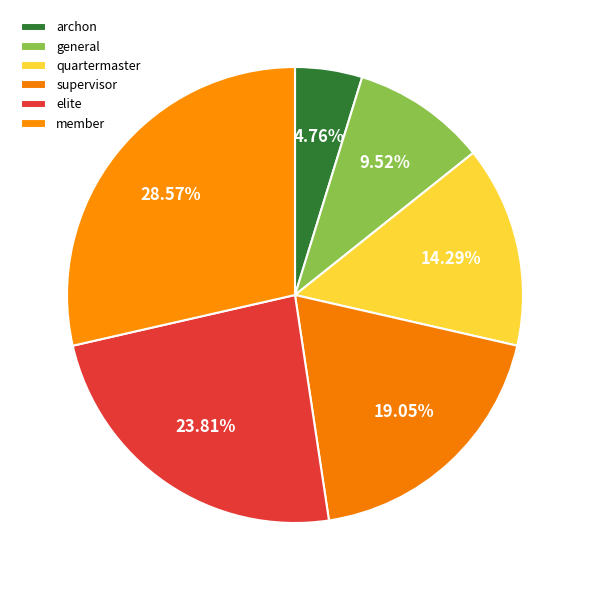

Is there a majority slice in this chart?

No